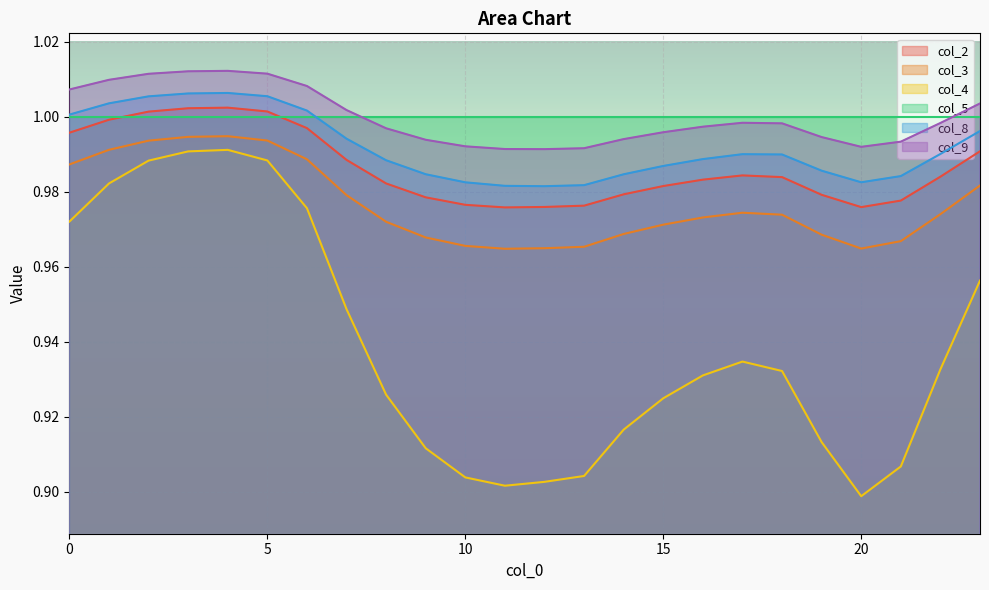

How many categories are shown in the chart?

24